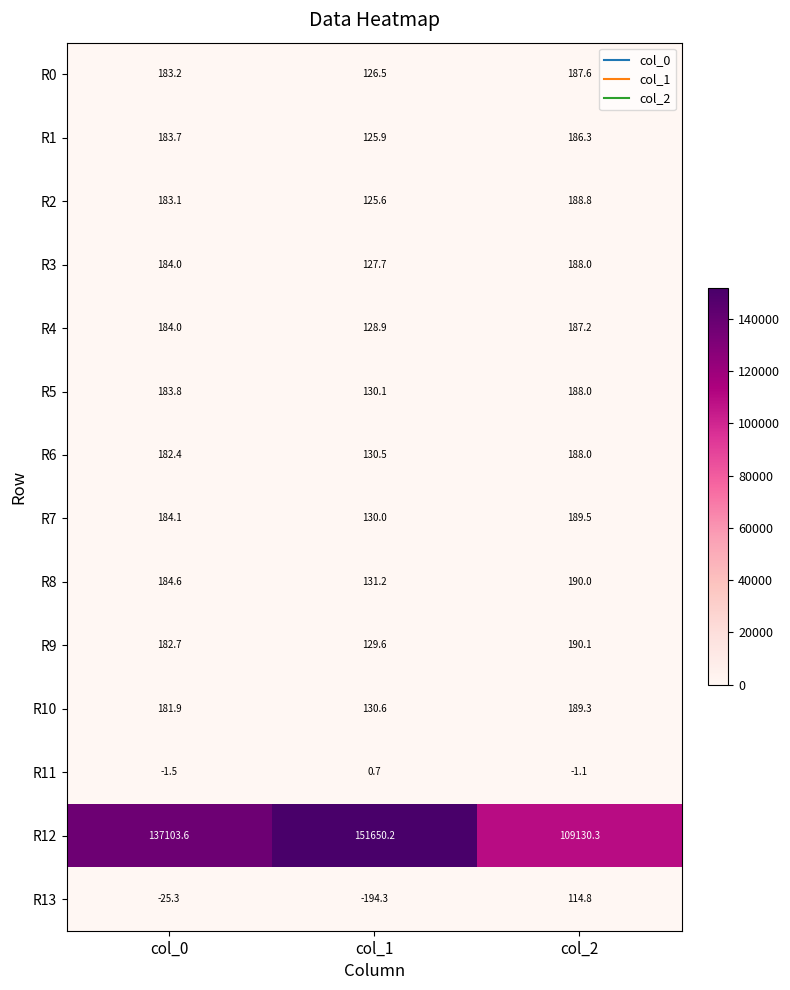

Which series has the widest spread of values?

R12